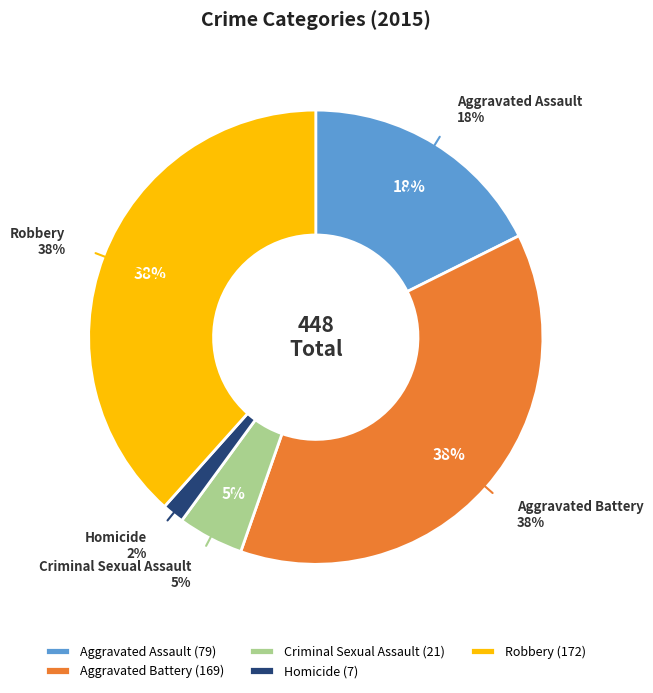

Is there a majority slice in this chart?

No